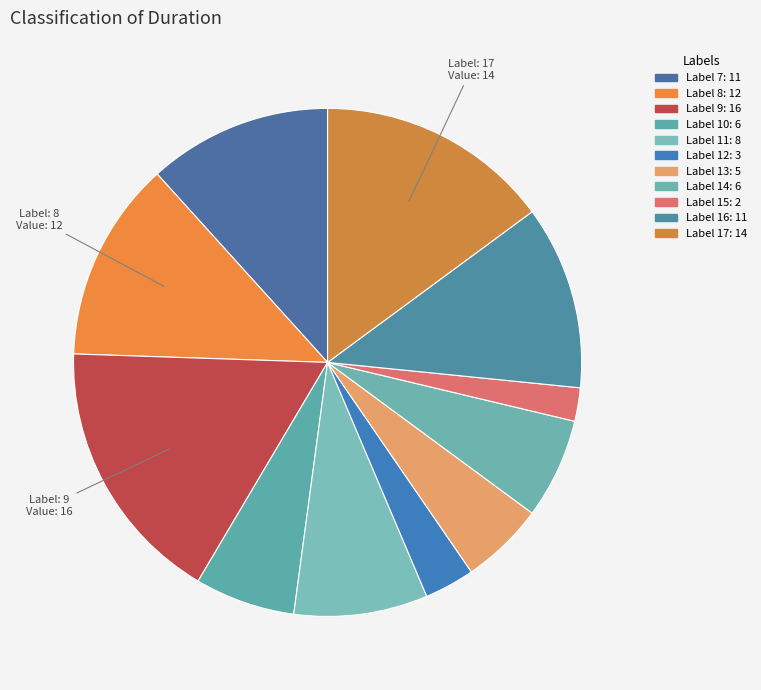

Count the number of slices in the pie.

11